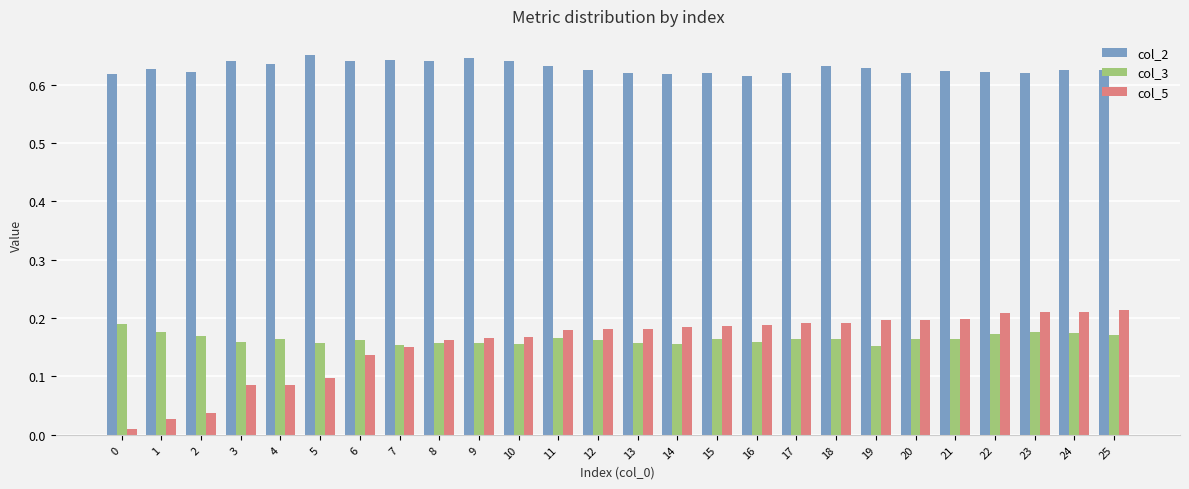

Rank the series at 22 from highest to lowest value.

col_2, col_5, col_3